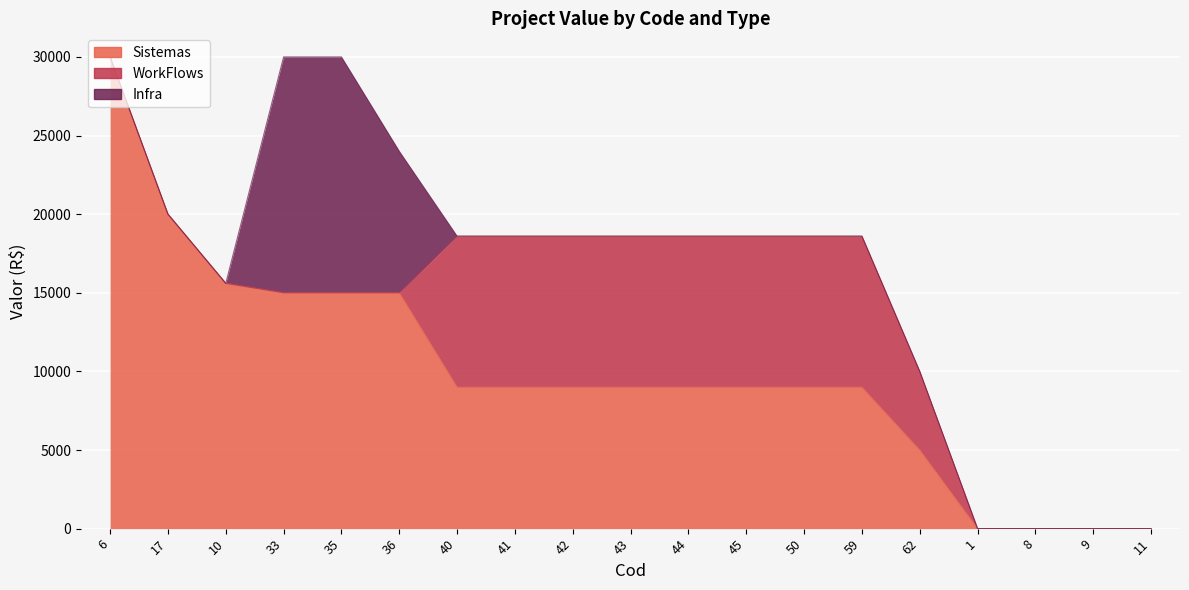

How many values in Infra are above zero?

3